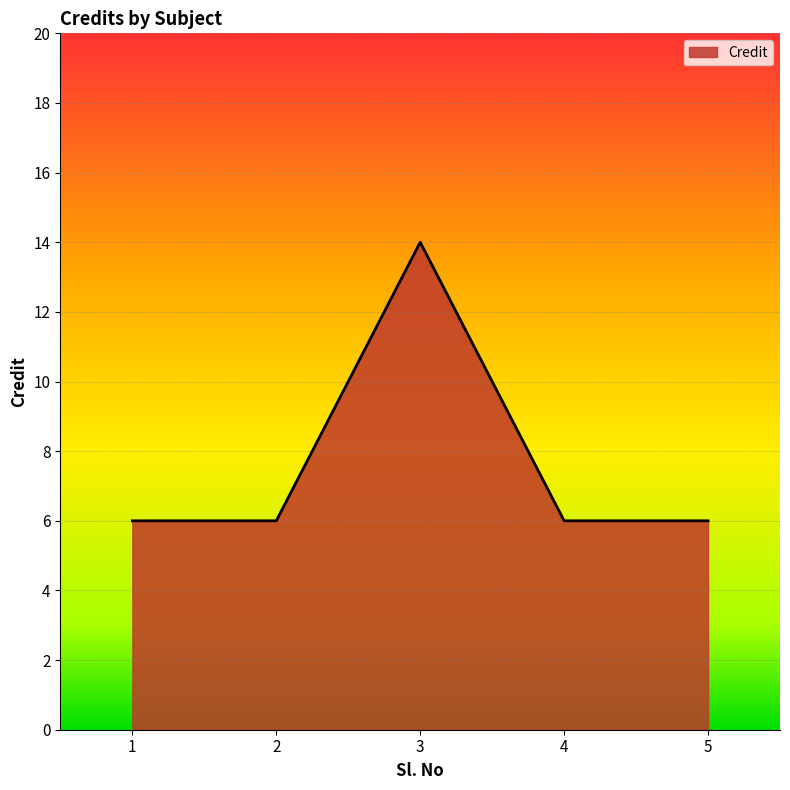

Reading right to left, transcribe all the data shown in this chart.

5=6	4=6	3=14	2=6	1=6